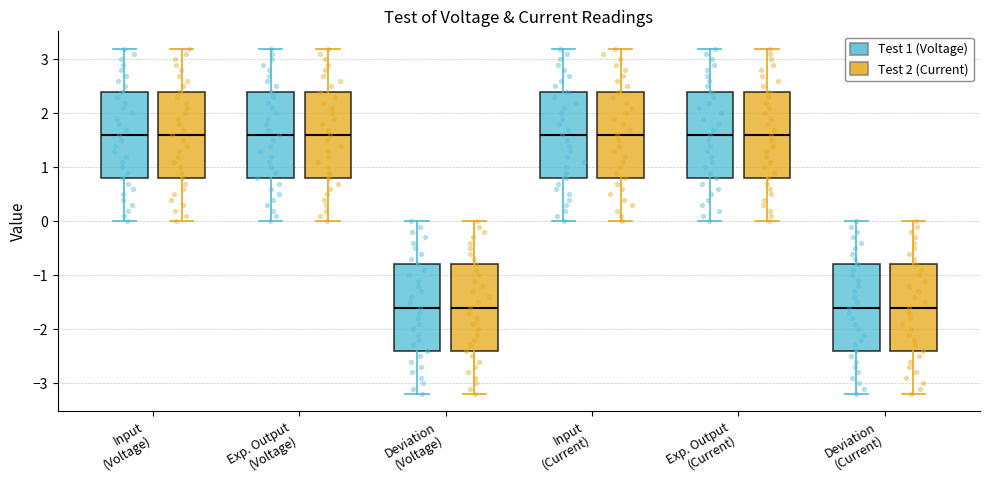

Reading left to right, read every box against the y-axis: the position of its median line, the range the box covers, and the ends of its whiskers. The values are not printed on the chart, so give them approximately, as read against the axis.

Input (Voltage) (Test 1 (Voltage)): median 1.6, box 0.8 to 2.4, whiskers 0.0 to 3.2
Input (Voltage) (Test 2 (Current)): median 1.6, box 0.8 to 2.4, whiskers 0.0 to 3.2
Exp. Output (Voltage) (Test 1 (Voltage)): median 1.6, box 0.8 to 2.4, whiskers 0.0 to 3.2
Exp. Output (Voltage) (Test 2 (Current)): median 1.6, box 0.8 to 2.4, whiskers 0.0 to 3.2
Deviation (Voltage) (Test 1 (Voltage)): median -1.6, box -2.4 to -0.8, whiskers -3.2 to 0.0
Deviation (Voltage) (Test 2 (Current)): median -1.6, box -2.4 to -0.8, whiskers -3.2 to 0.0
Input (Current) (Test 1 (Voltage)): median 1.6, box 0.8 to 2.4, whiskers 0.0 to 3.2
Input (Current) (Test 2 (Current)): median 1.6, box 0.8 to 2.4, whiskers 0.0 to 3.2
Exp. Output (Current) (Test 1 (Voltage)): median 1.6, box 0.8 to 2.4, whiskers 0.0 to 3.2
Exp. Output (Current) (Test 2 (Current)): median 1.6, box 0.8 to 2.4, whiskers 0.0 to 3.2
Deviation (Current) (Test 1 (Voltage)): median -1.6, box -2.4 to -0.8, whiskers -3.2 to 0.0
Deviation (Current) (Test 2 (Current)): median -1.6, box -2.4 to -0.8, whiskers -3.2 to 0.0